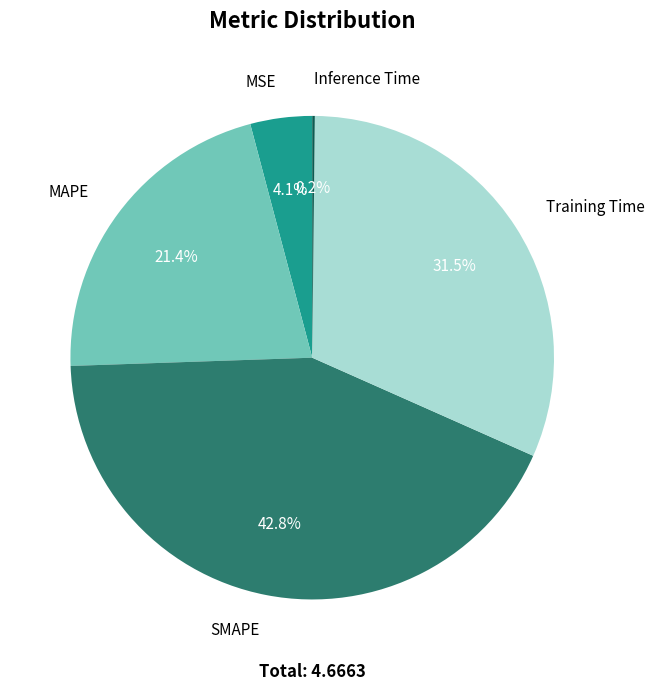

Which slice is the largest?

SMAPE